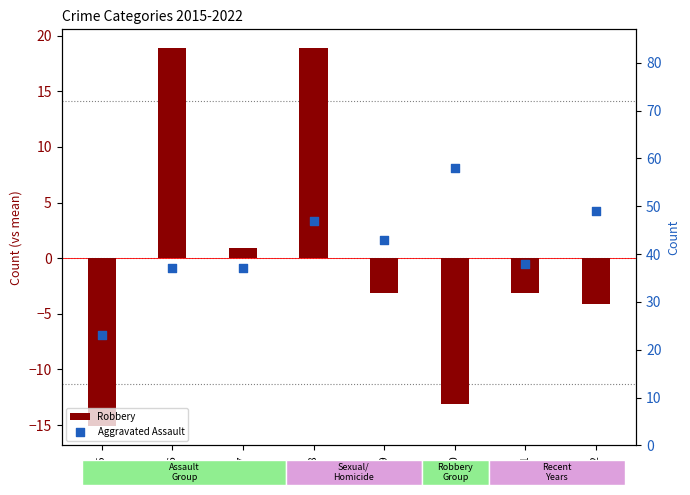

At which category is the sum across all series the highest?

2018